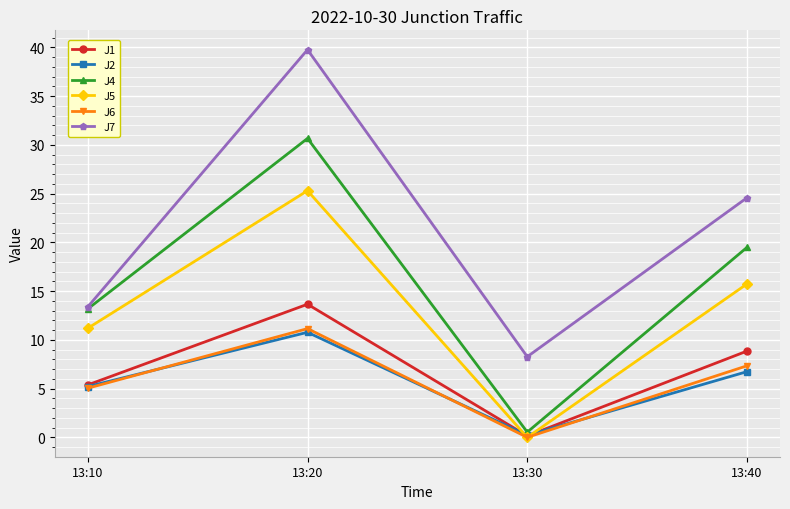

What is the value of the J1 point at the 1st from the left?

5.4